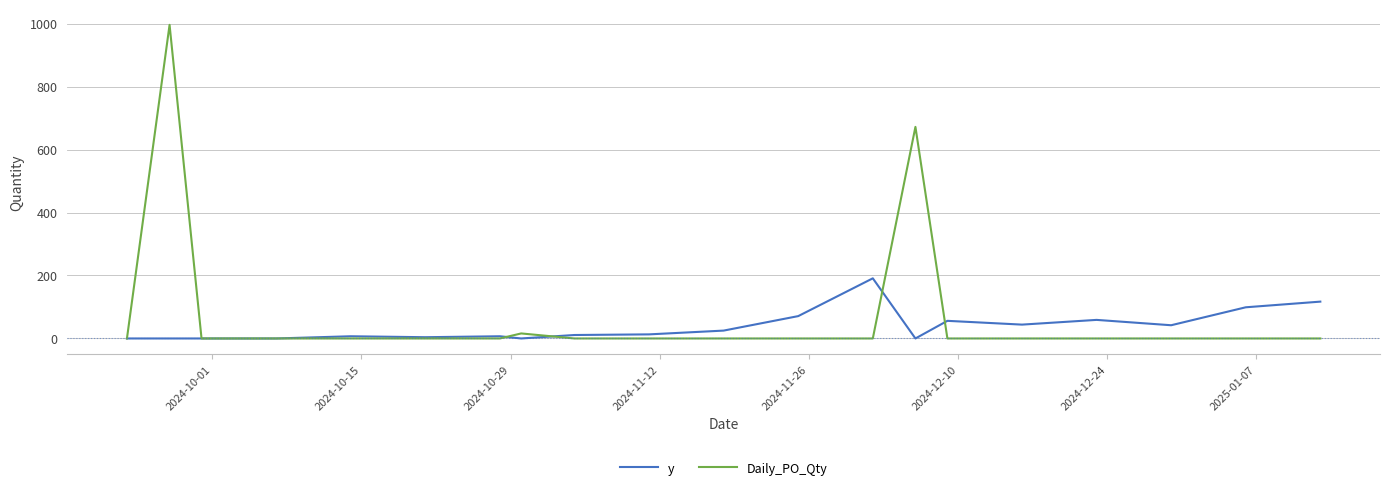

Which series has the largest range (max minus min)?

Daily_PO_Qty